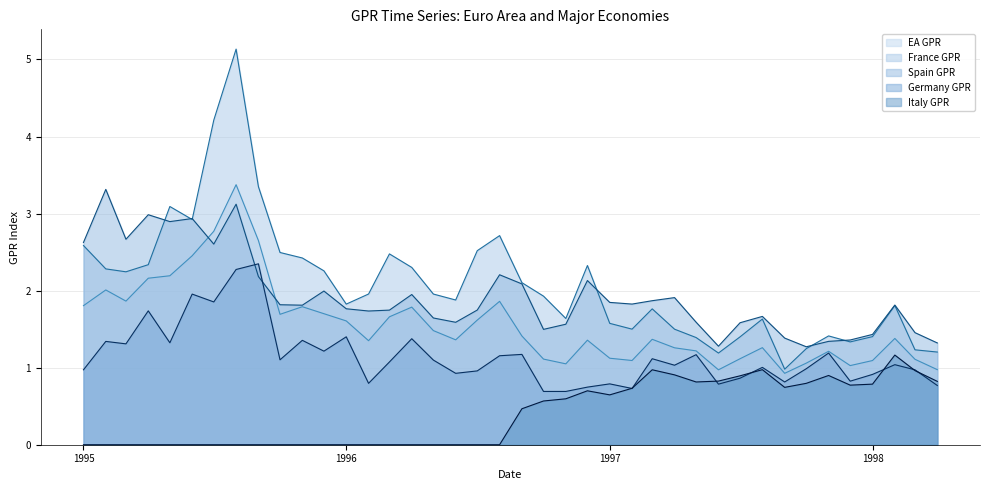

Is the value of Italy GPR at 1995-08 greater than the value of France GPR at 1997-07?

No